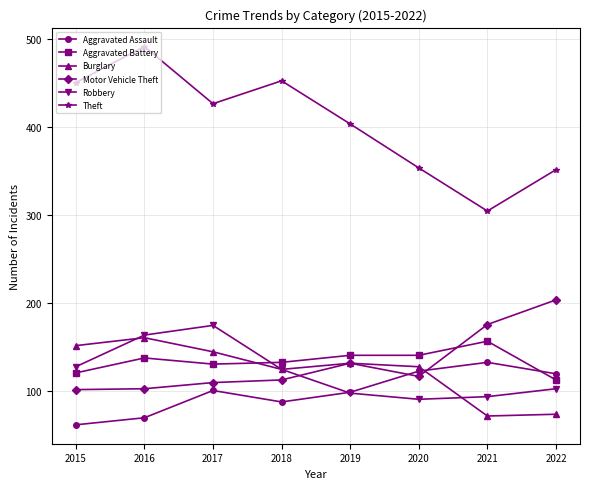

What is the value of the Motor Vehicle Theft point at the 2nd from the left?

103